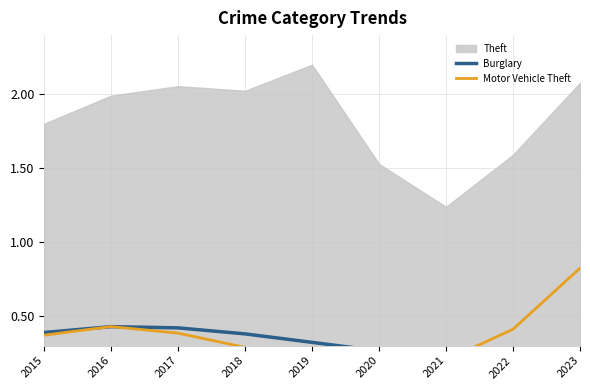

Is the value of Motor Vehicle Theft at 2020 greater than the value of Burglary at 2015?

No